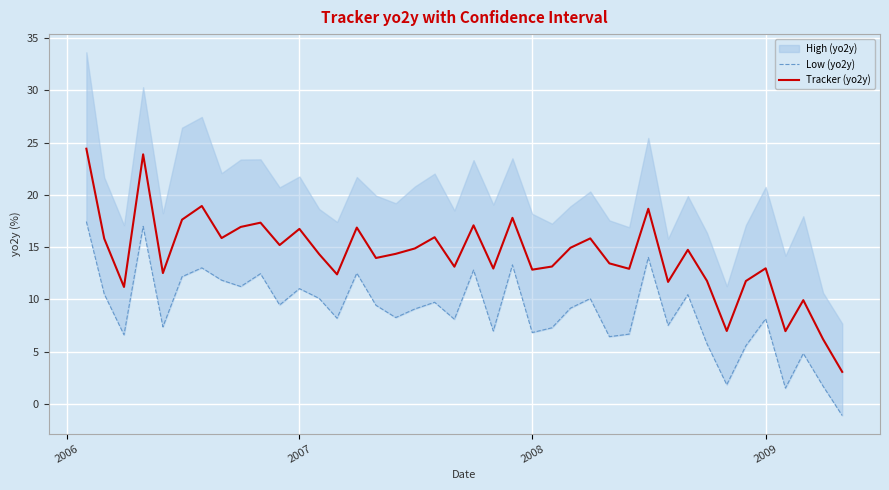

Is it true that Low (yo2y) equals 8.0 at 2008?

False